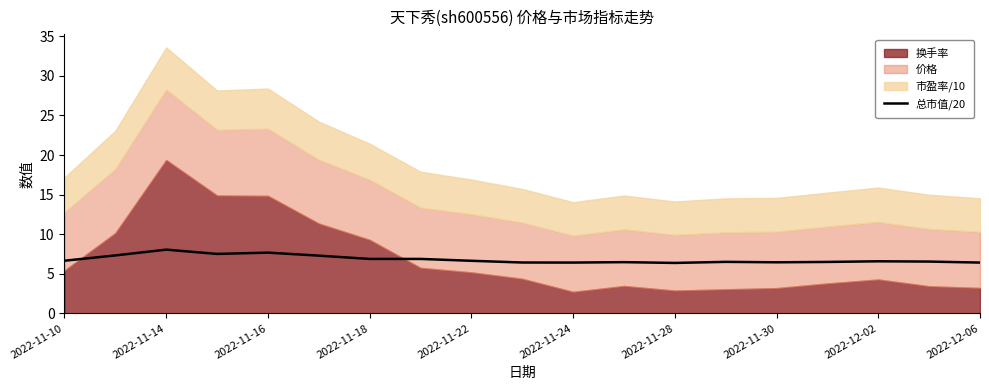

What is the value of the 16th point from the left?

6.5